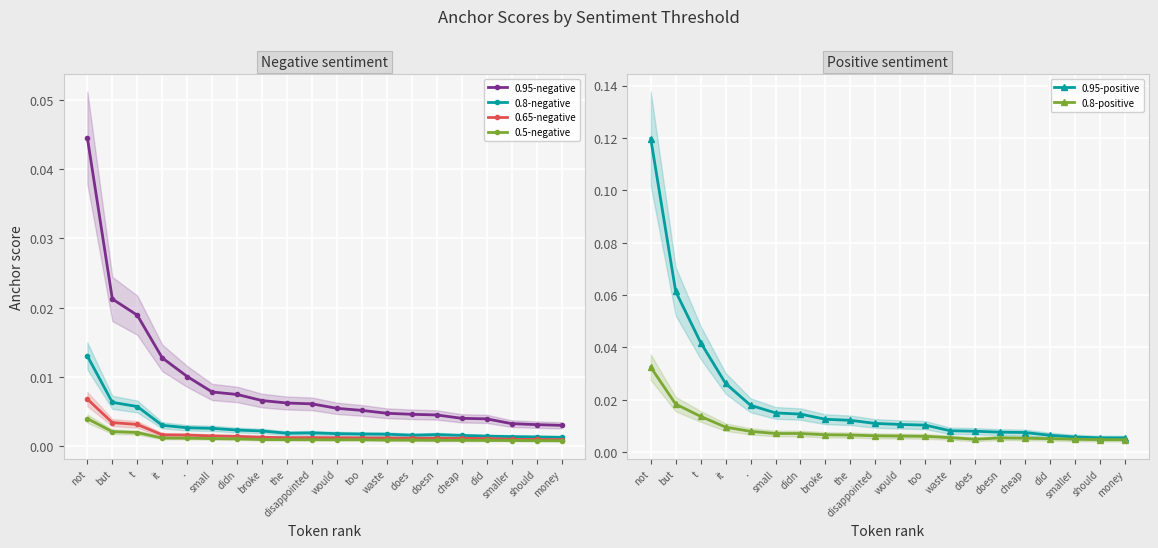

Which category has the lowest value in the 0.8-positive series?

money